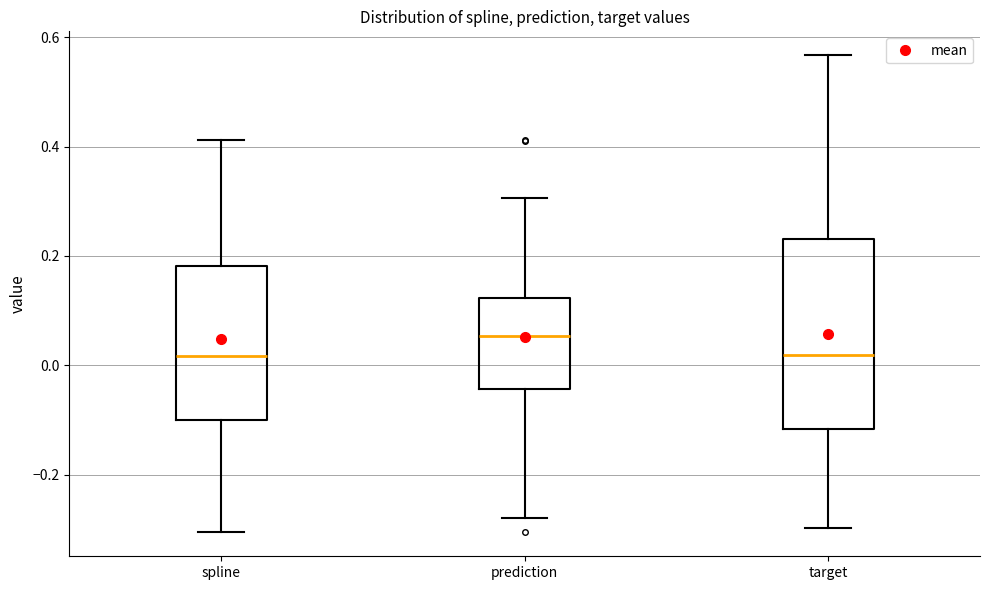

Which box has the highest median line?

prediction